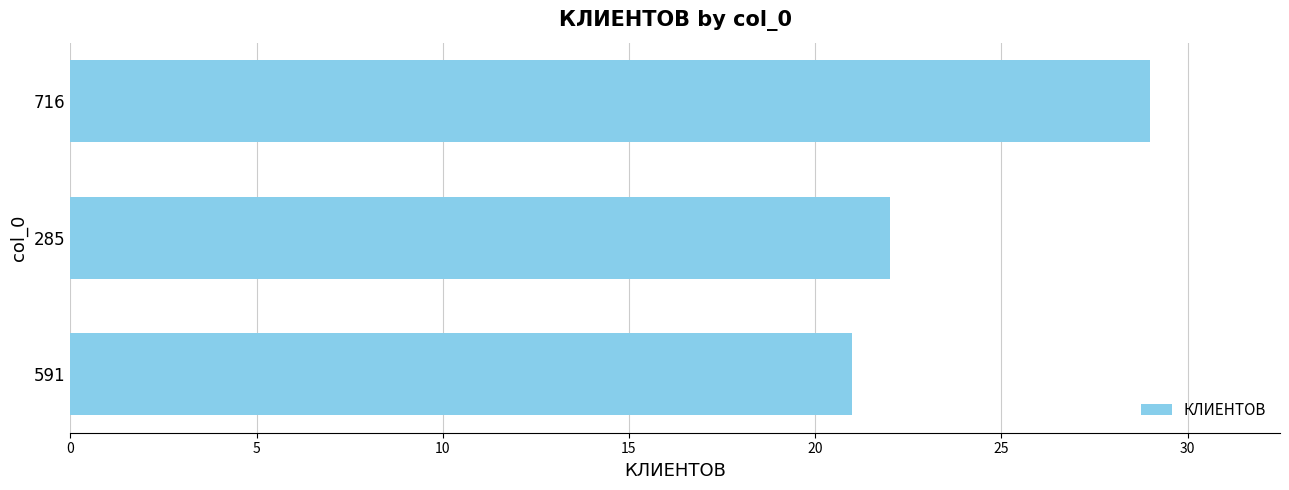

Reading bottom to top, transcribe all the data shown in this chart.

21	22	29